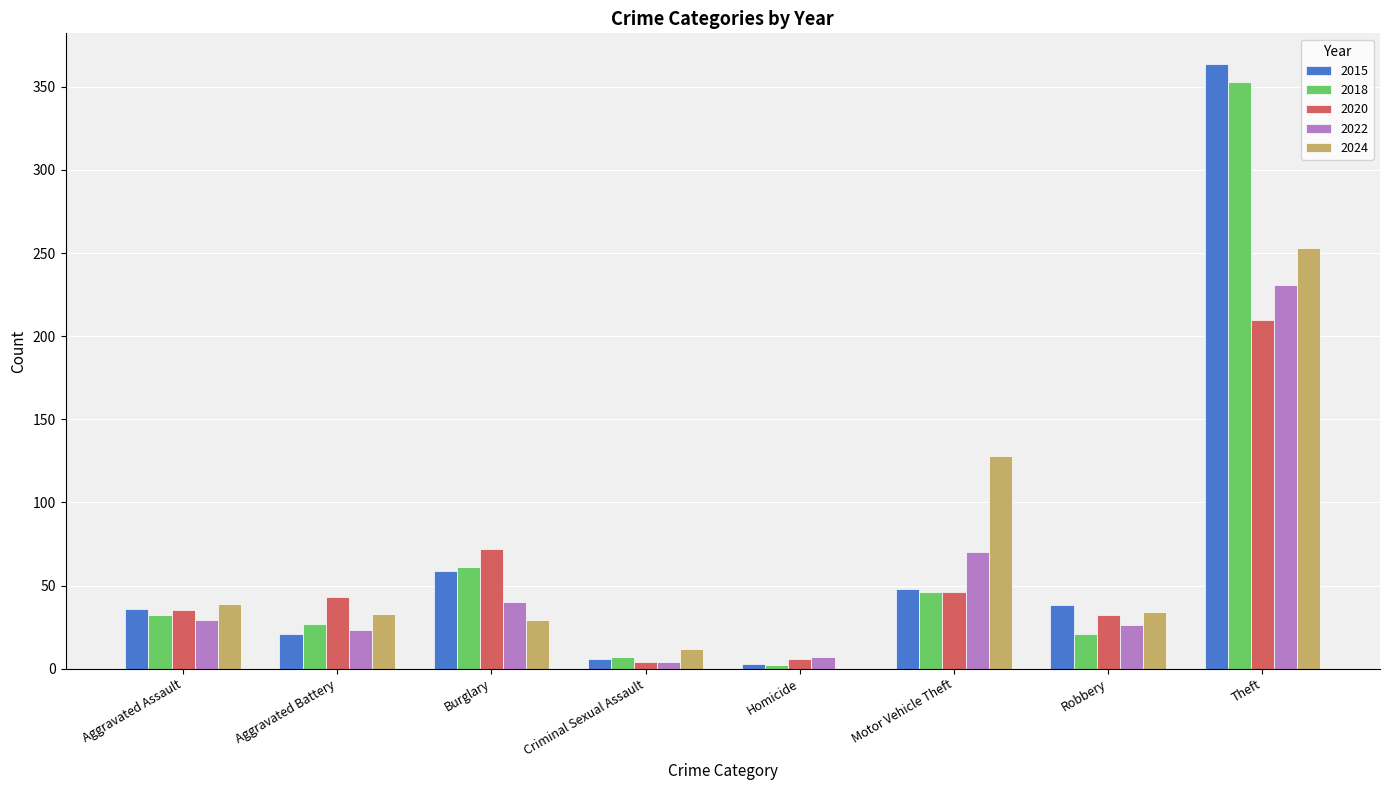

Is the value of 2022 at Motor Vehicle Theft greater than the value of 2018 at Aggravated Assault?

Yes